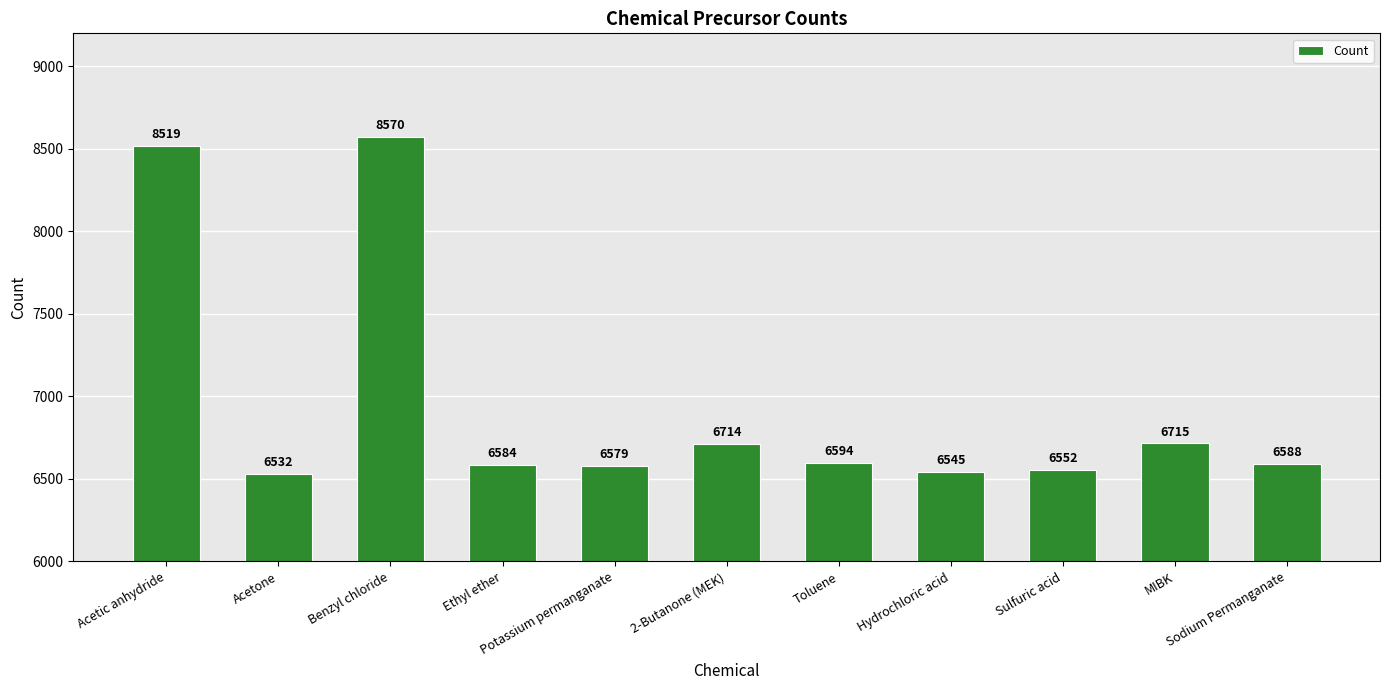

At which category does the chart reach its minimum across all series?

Acetone